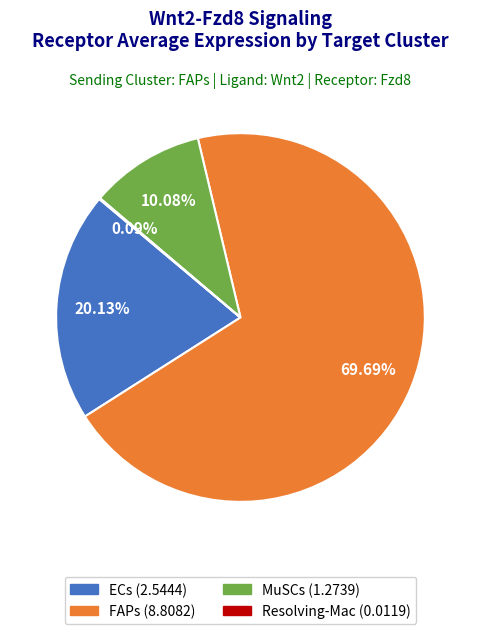

Which category accounts for the majority?

FAPs